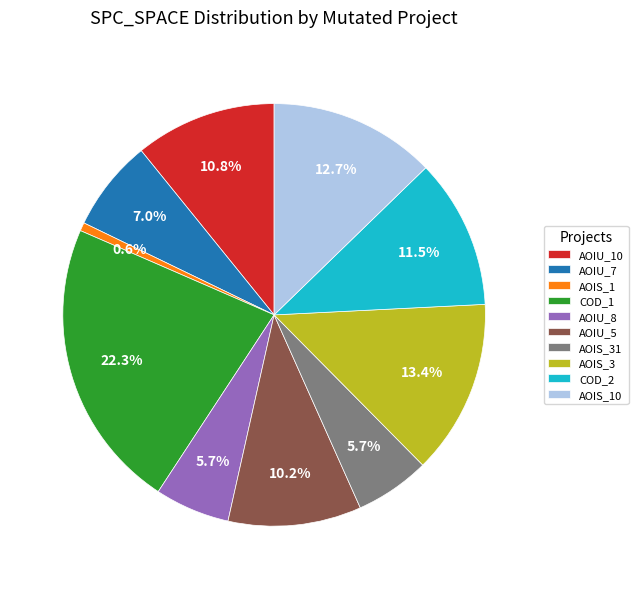

Between AOIU_8 and COD_1, which is larger?

COD_1